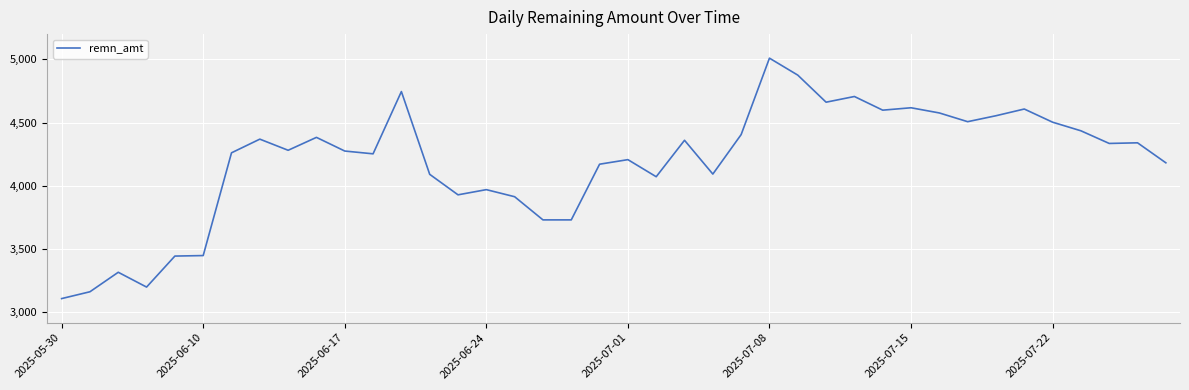

What is the average value?

4186